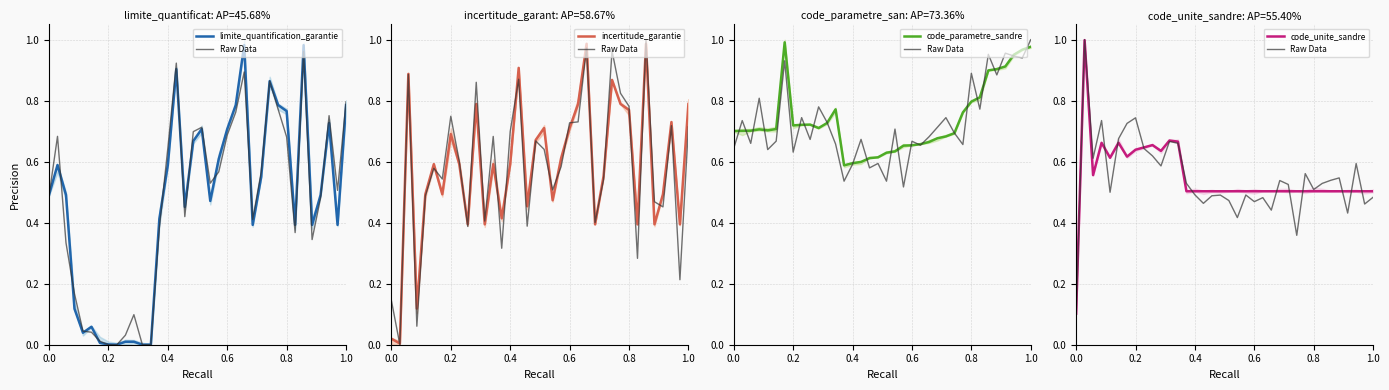

Between which two adjacent categories do incertitude_garantie and code_unite_sandre first intersect?

0.2 and 0.4